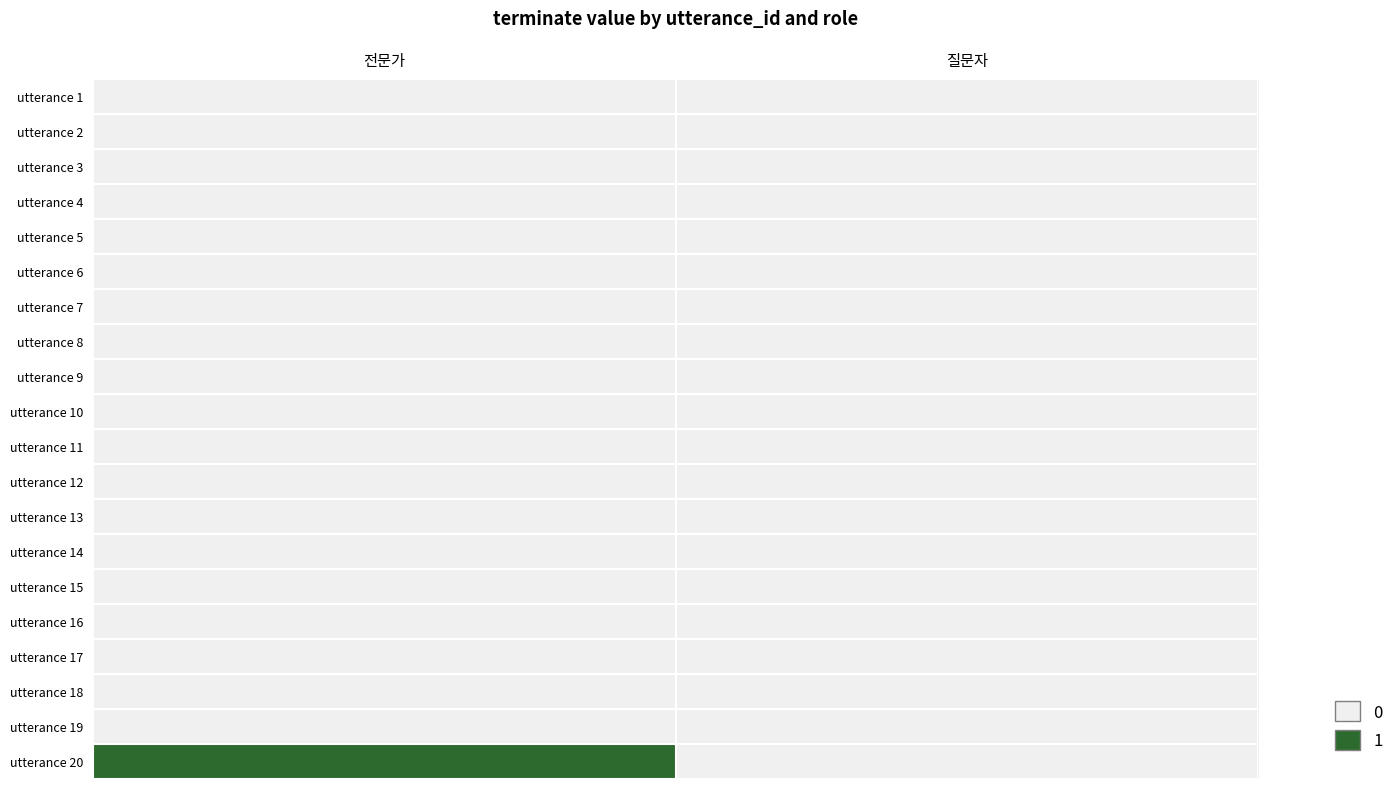

List the series in order of their peak value, lowest first.

utterance 1, utterance 2, utterance 3, utterance 4, utterance 5, utterance 6, utterance 7, utterance 8, utterance 9, utterance 10, utterance 11, utterance 12, utterance 13, utterance 14, utterance 15, utterance 16, utterance 17, utterance 18, utterance 19, utterance 20